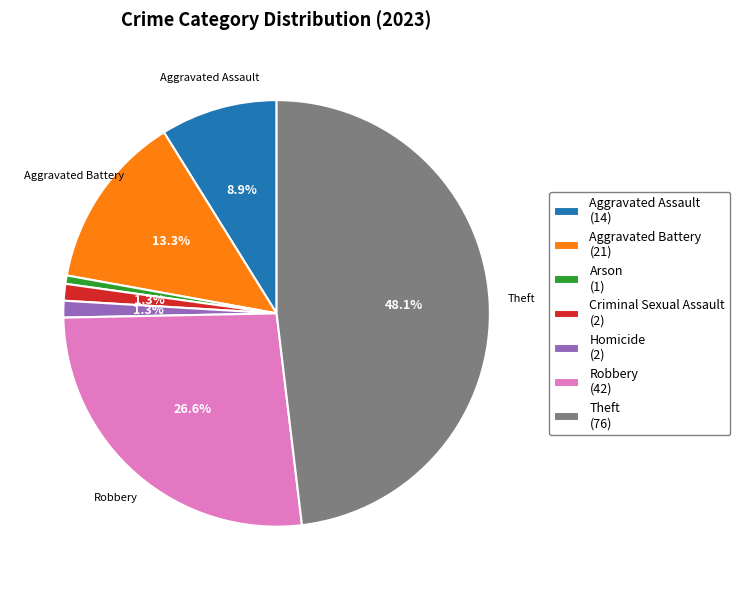

What percentage is NOT represented by Homicide (2)?

98.7%